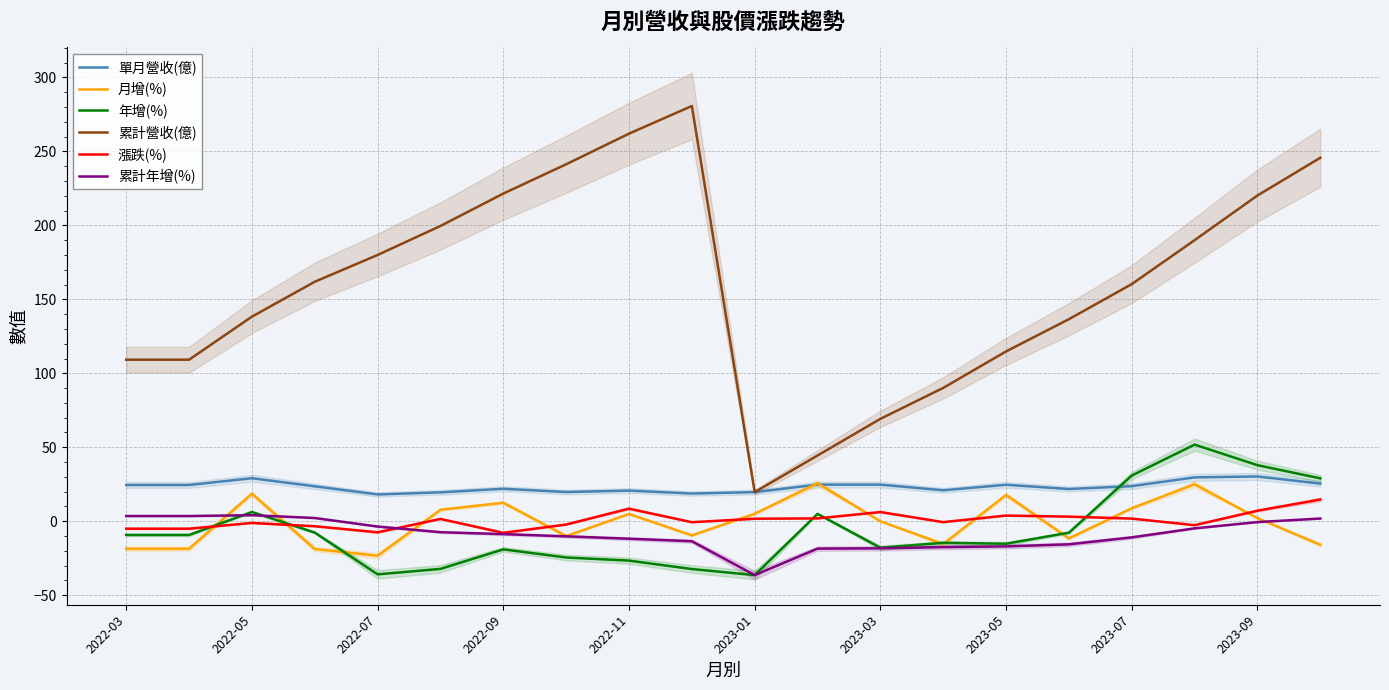

What is the maximum value shown in the chart?

280.7